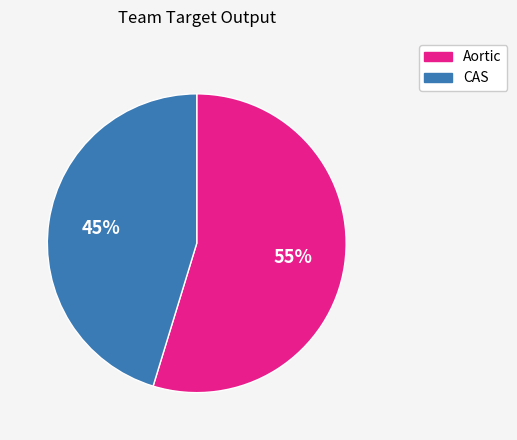

How many slices are in this pie chart?

2